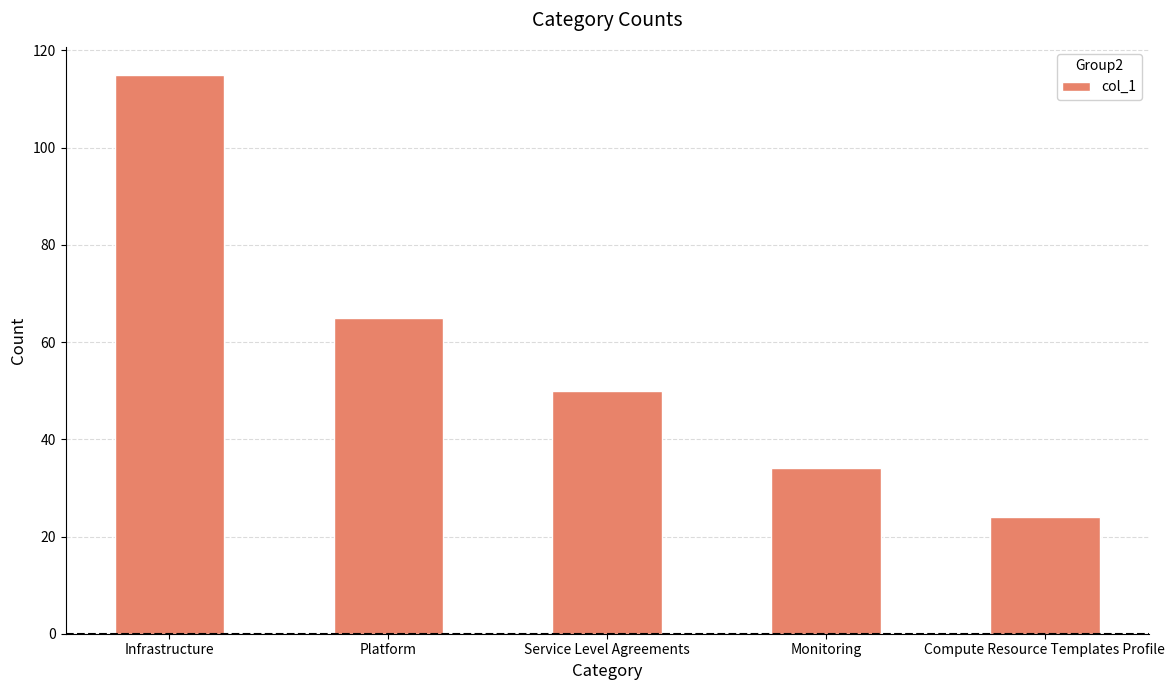

Reading right to left, extract all data points from this chart.

Compute Resource Templates Profile=24	Monitoring=34	Service Level Agreements=50	Platform=65	Infrastructure=115